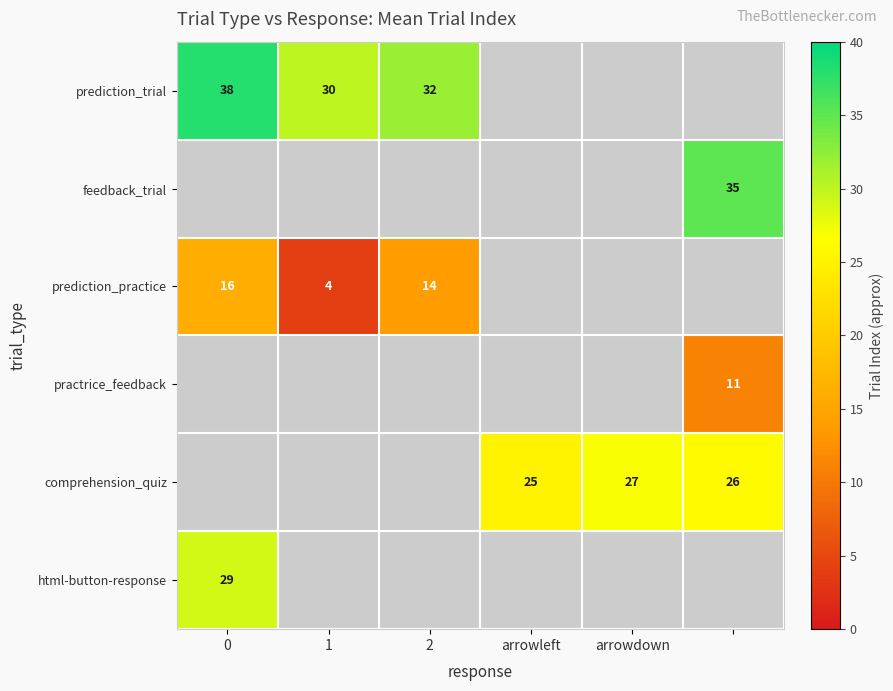

Is it true that prediction_trial equals 18.9 at 0?

False